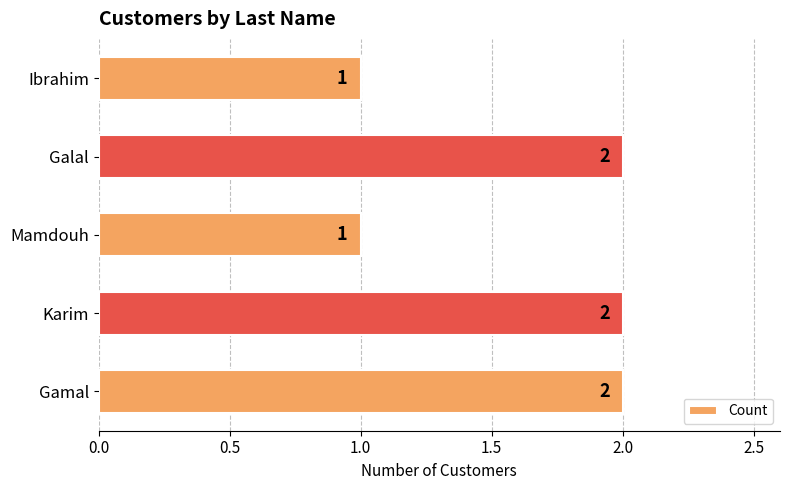

The value at Gamal is 3. True or false?

False